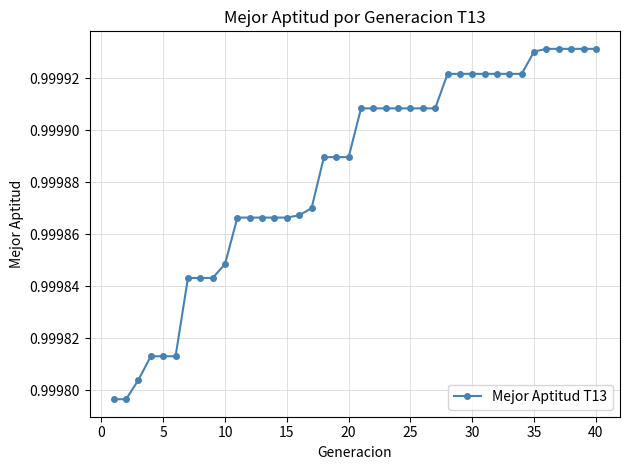

Count the values in the range 0 to 1.

40